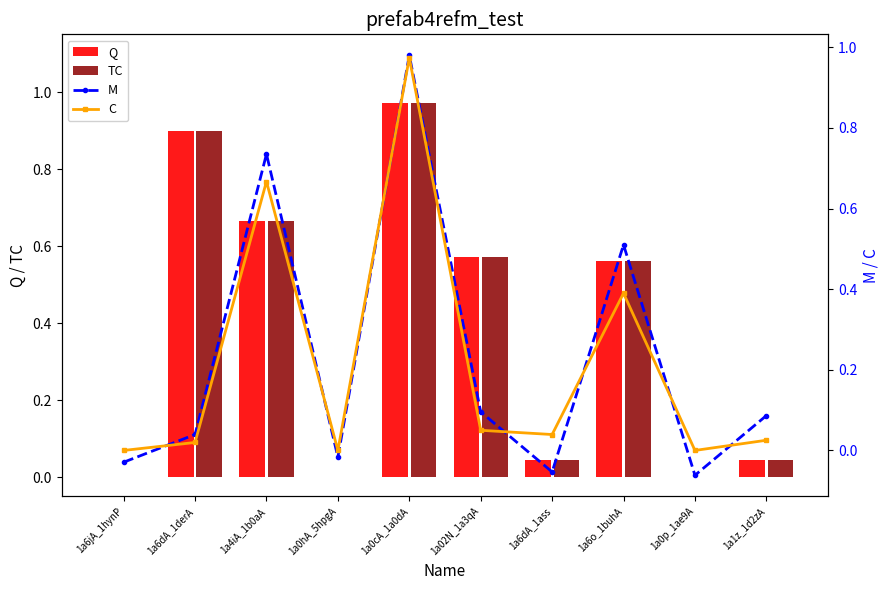

Is it true that M equals 0.5 at 1a6o_1buhA?

True